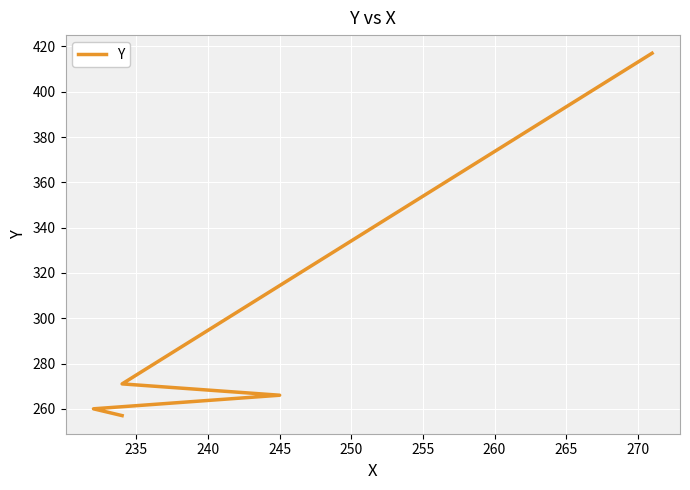

Where does the data first go above 266?

245